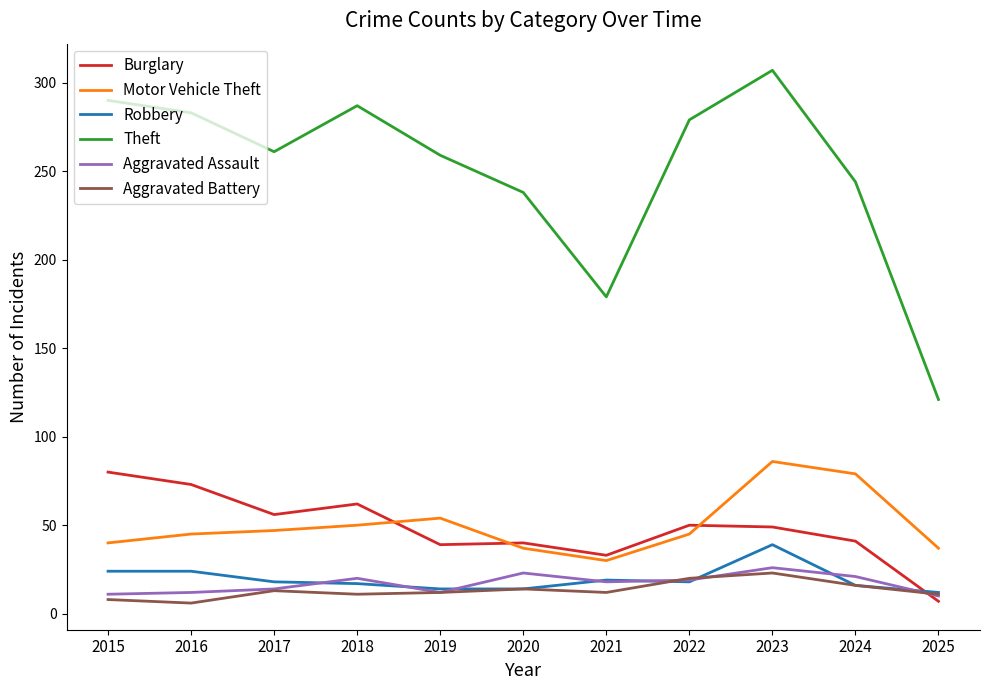

At which label does Burglary reach its minimum?

2025